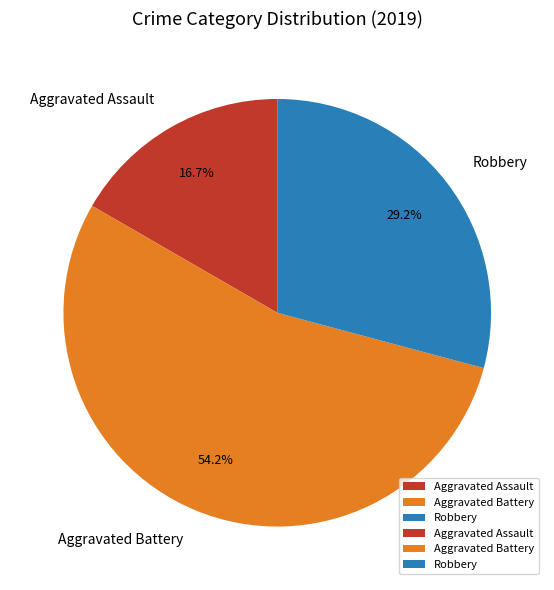

What is the largest slice in the pie chart?

Aggravated Battery